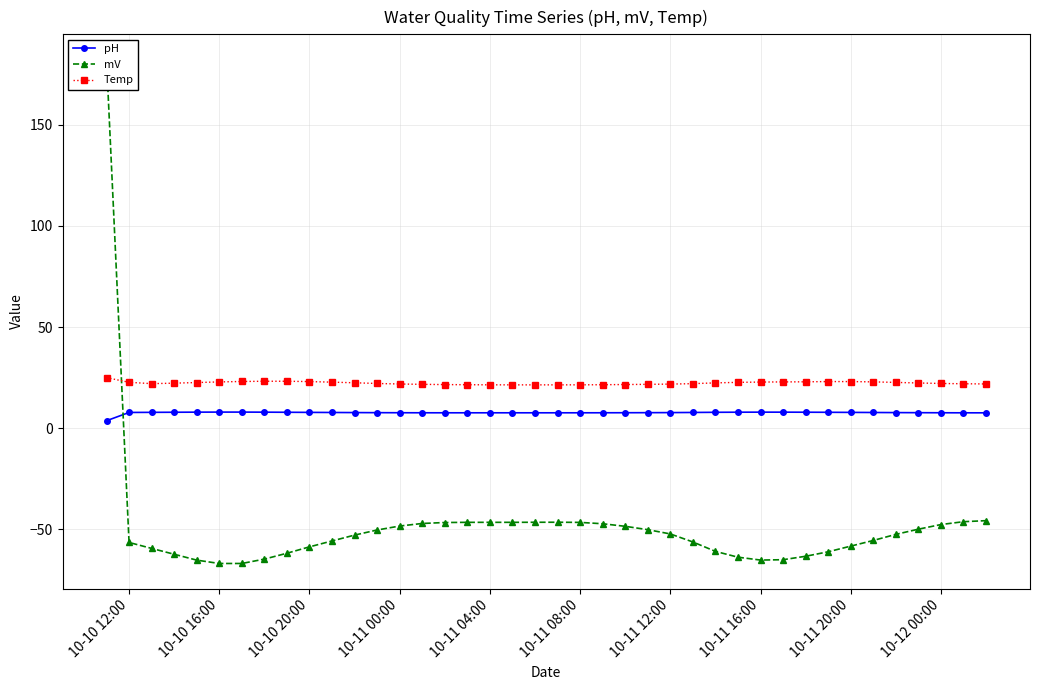

What is the value of the mV point at the 19th from the left?

-46.6